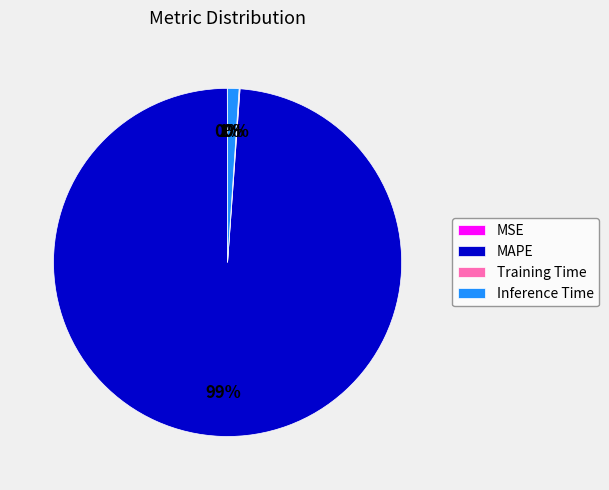

Which has a higher value, MAPE or Inference Time?

MAPE